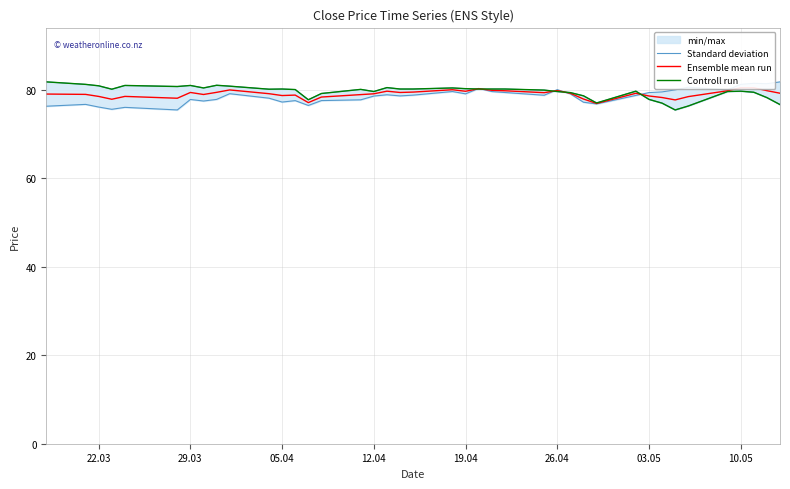

How many values in the Standard deviation series are below 78?

16